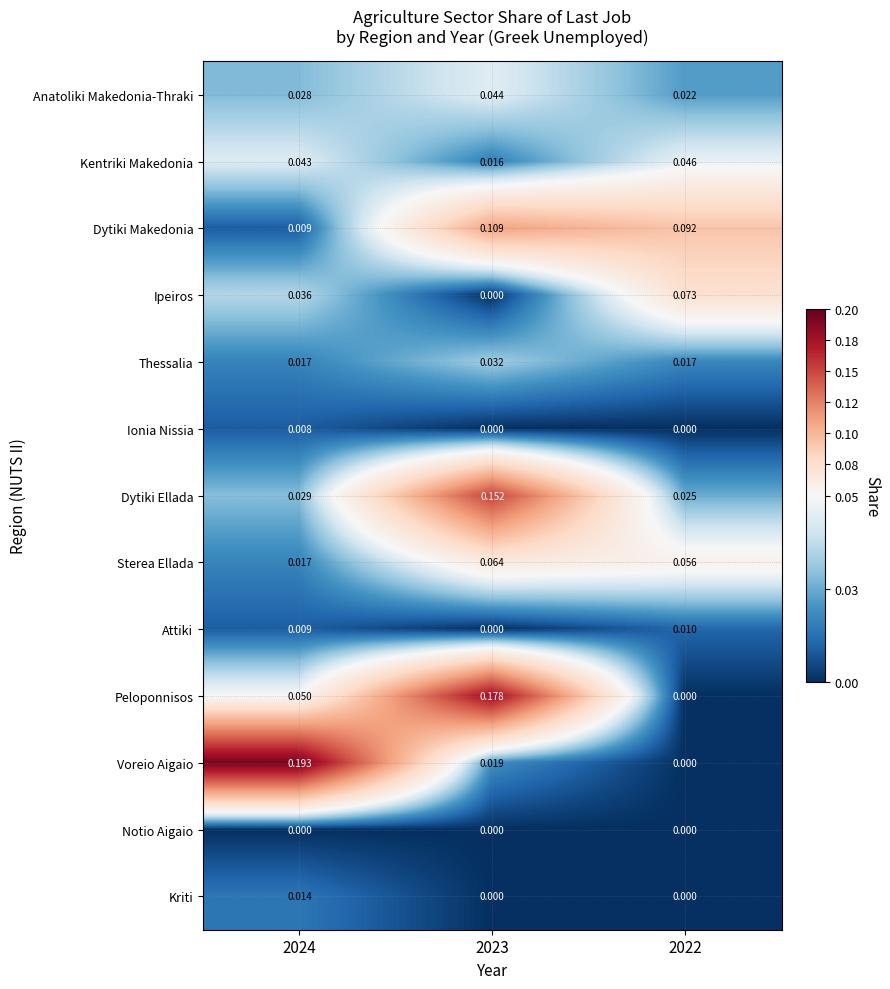

How many categories are shown in the chart?

3